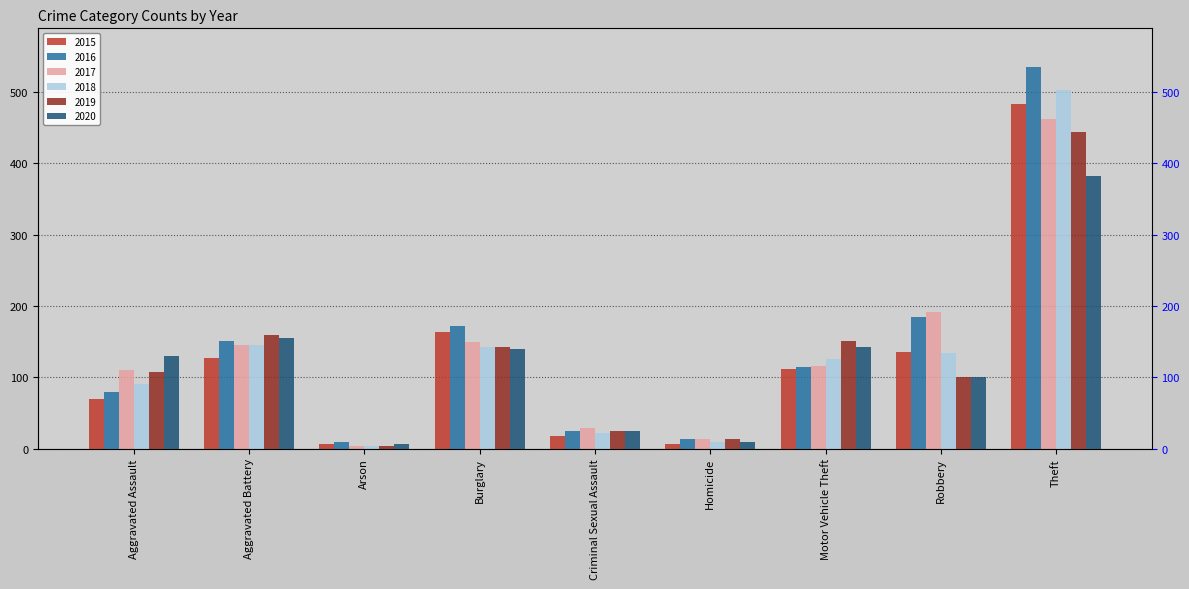

What are all the series names shown in the legend?

2015, 2016, 2017, 2018, 2019, 2020